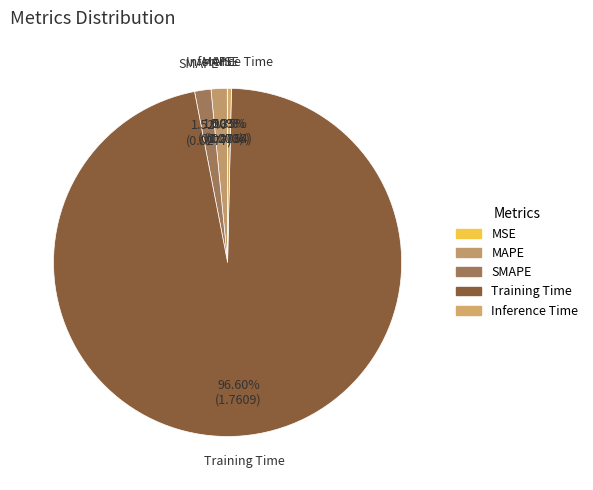

How many segments does this pie chart have?

5